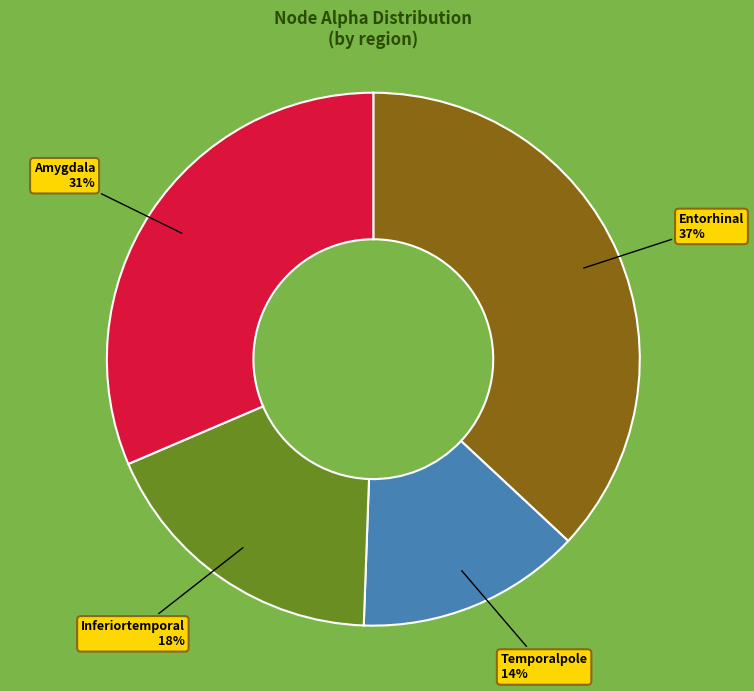

To the nearest percent, what portion does Temporalpole represent?

14%